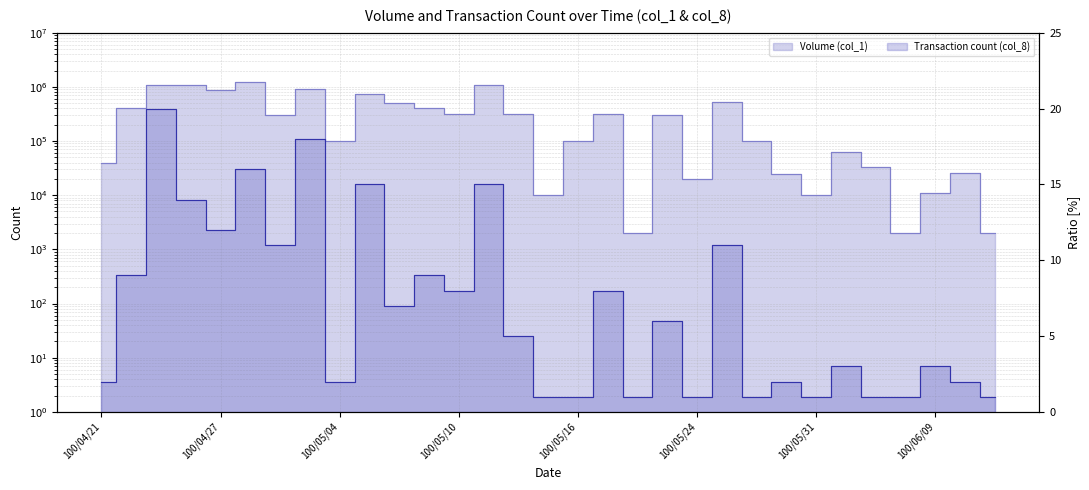

At which label does Volume (col_1) reach its minimum?

100/05/20